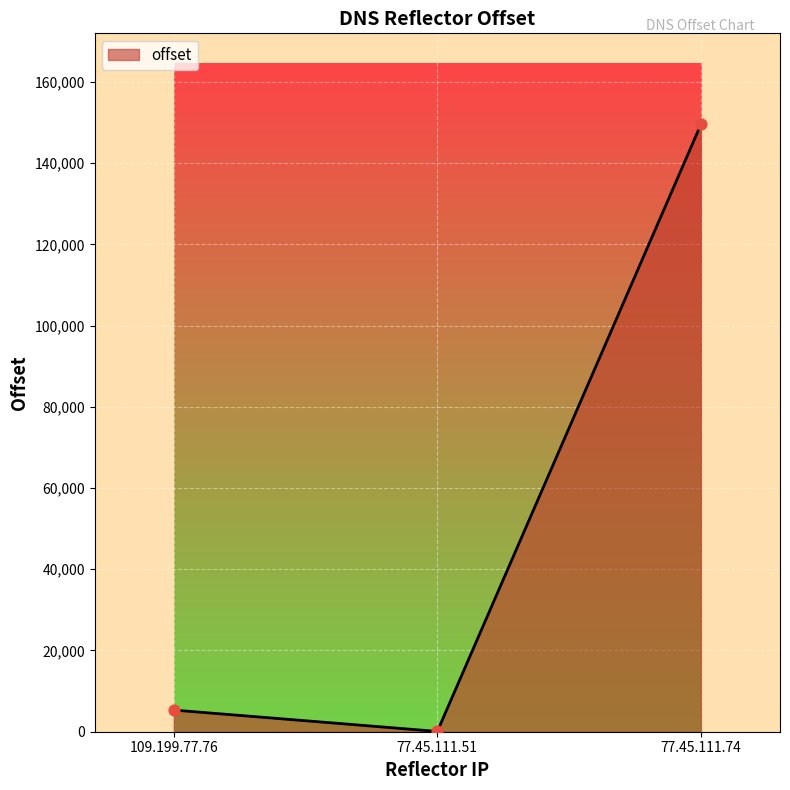

What is the change in value from 109.199.77.76 to 77.45.111.74?

+144180